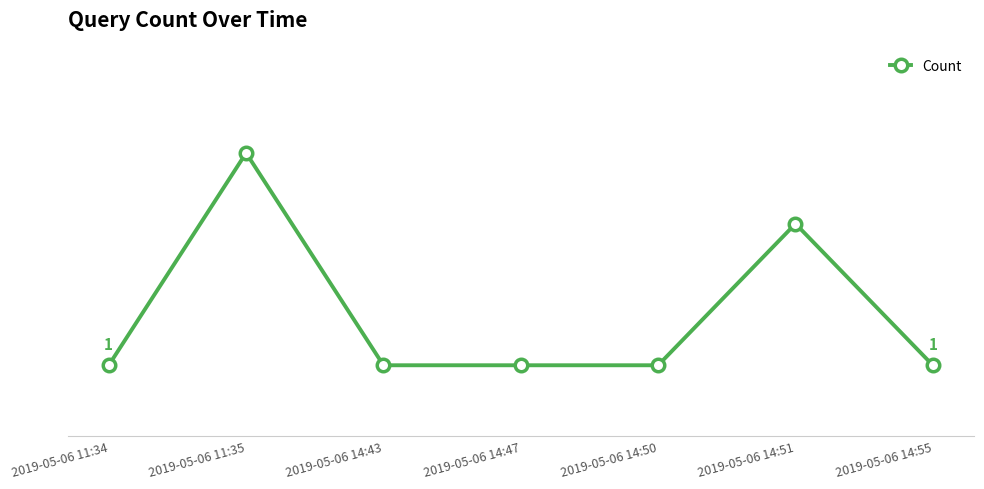

Does the chart have visible grid lines?

Yes